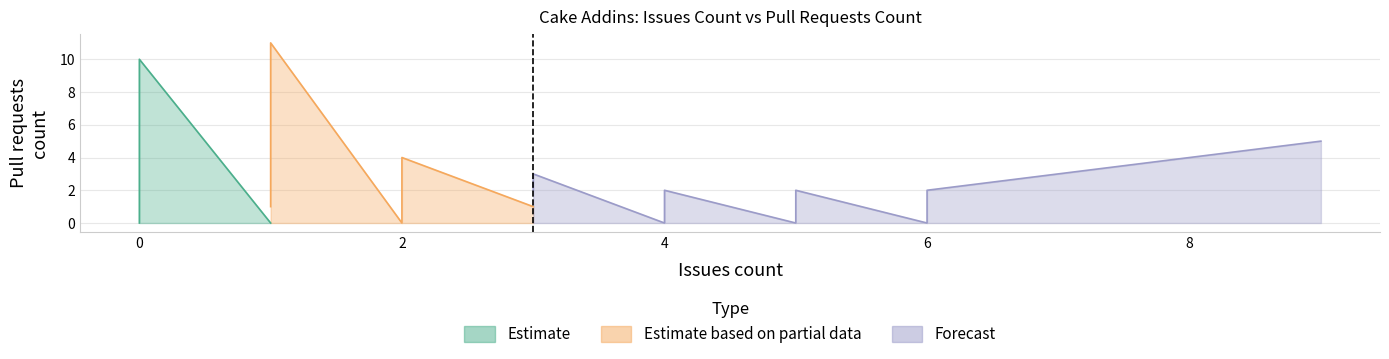

What is the difference between the second highest and second lowest values in the Pull requests count series?

10